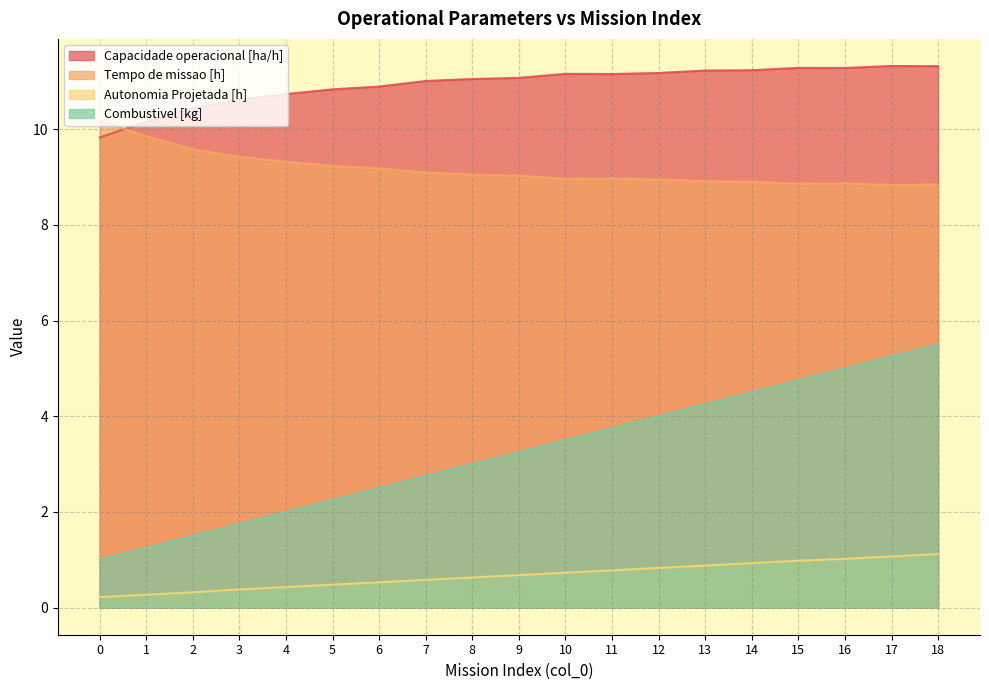

What is the difference between the second highest and second lowest values in the Combustivel [kg] series?

4.0